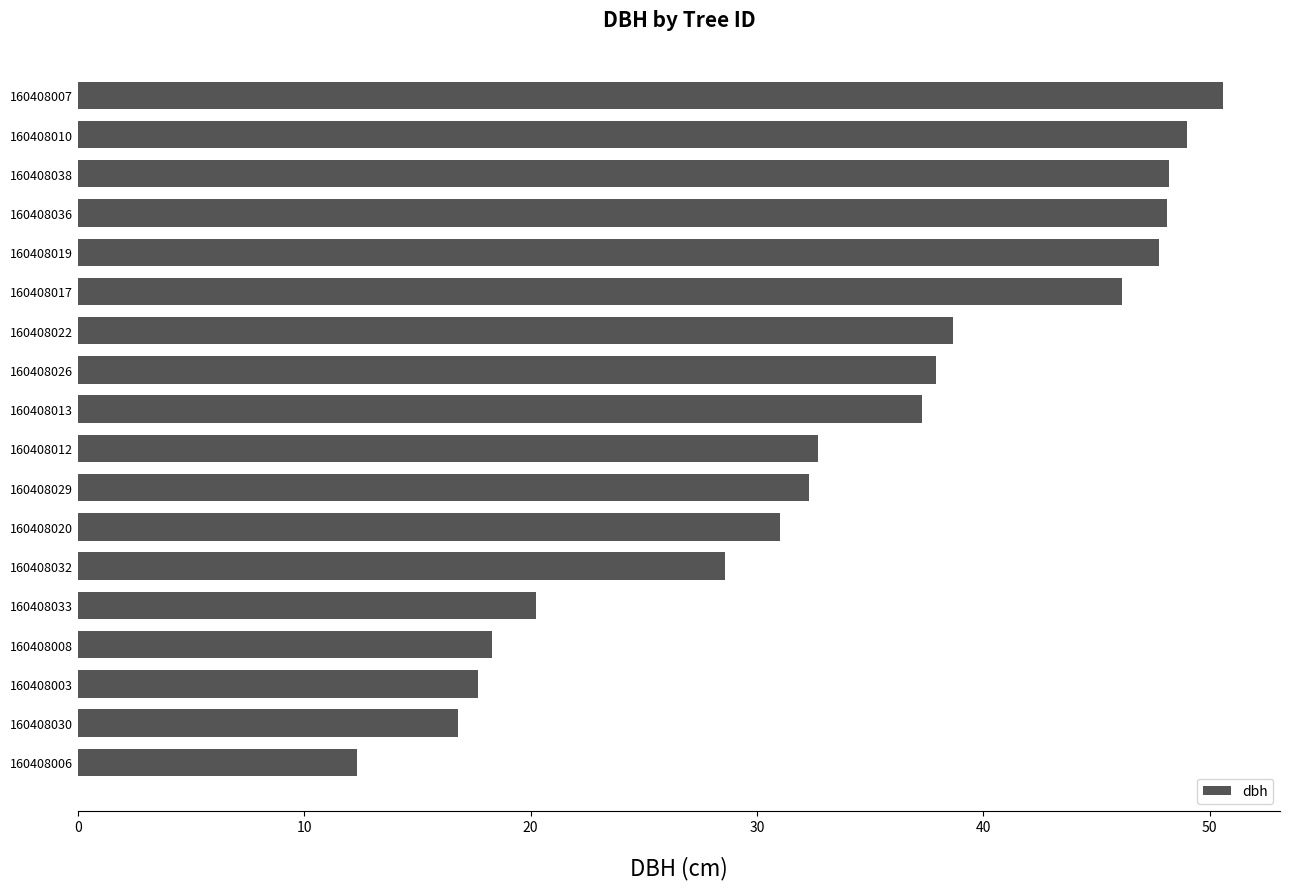

Count the number of categories in the chart.

18